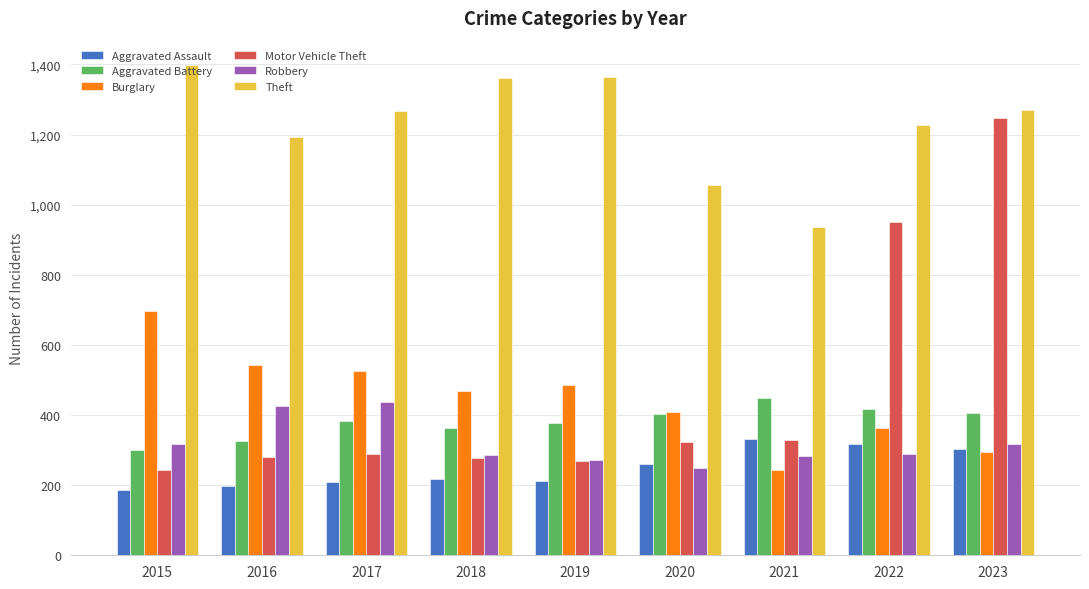

Is it true that Aggravated Battery equals 382 at 2017?

True